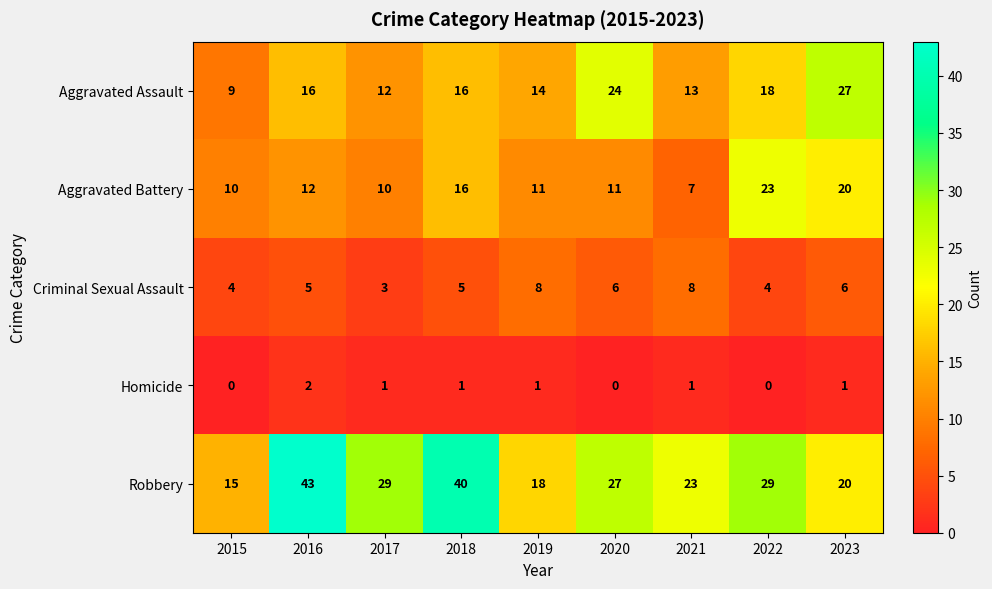

Which label corresponds to the largest value in the chart?

2016